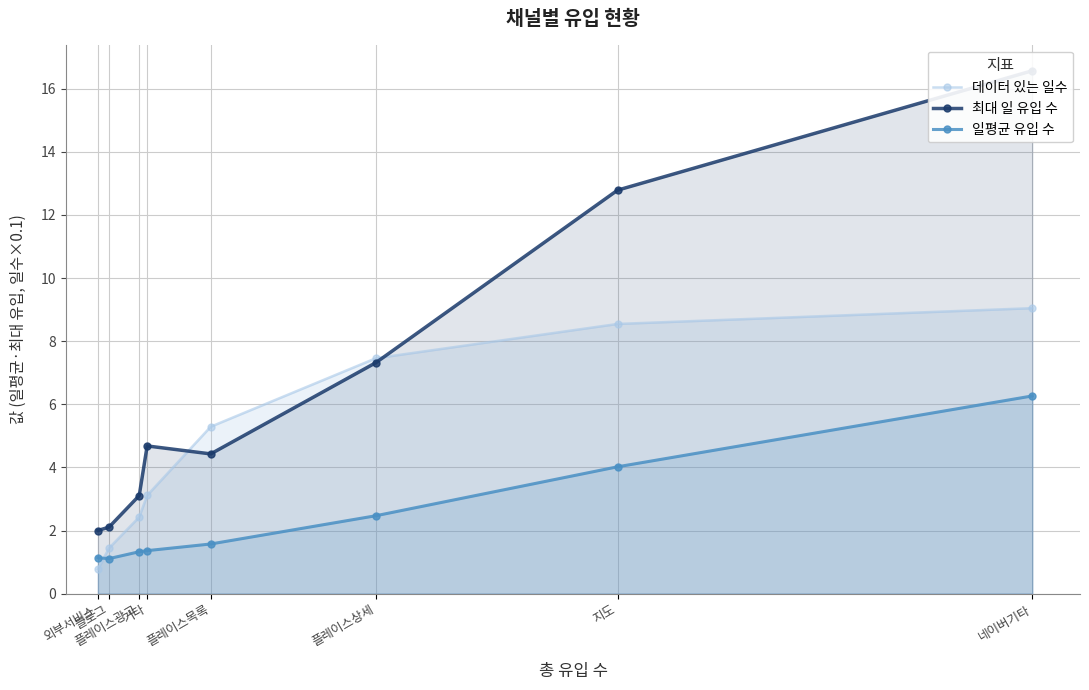

Reading left to right, list all the values displayed in this chart.

데이터 있는 일수: 네이버기타=9.0	지도=8.5	플레이스상세=7.5	플레이스목록=5.3	기타=3.1	플레이스광고=2.4	블로그=1.4	외부서비스=0.8
최대 일 유입 수: 네이버기타=16.6	지도=12.8	플레이스상세=7.3	플레이스목록=4.4	기타=4.7	플레이스광고=3.1	블로그=2.1	외부서비스=2.0
일평균 유입 수: 네이버기타=6.3	지도=4.0	플레이스상세=2.5	플레이스목록=1.6	기타=1.4	플레이스광고=1.3	블로그=1.1	외부서비스=1.1